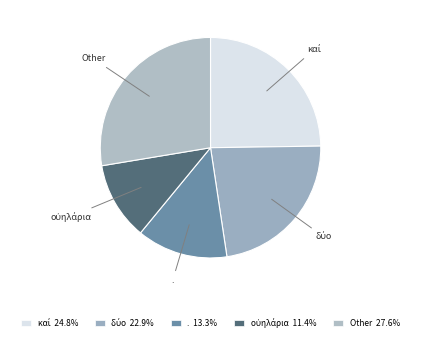

Does any single category account for the majority?

No